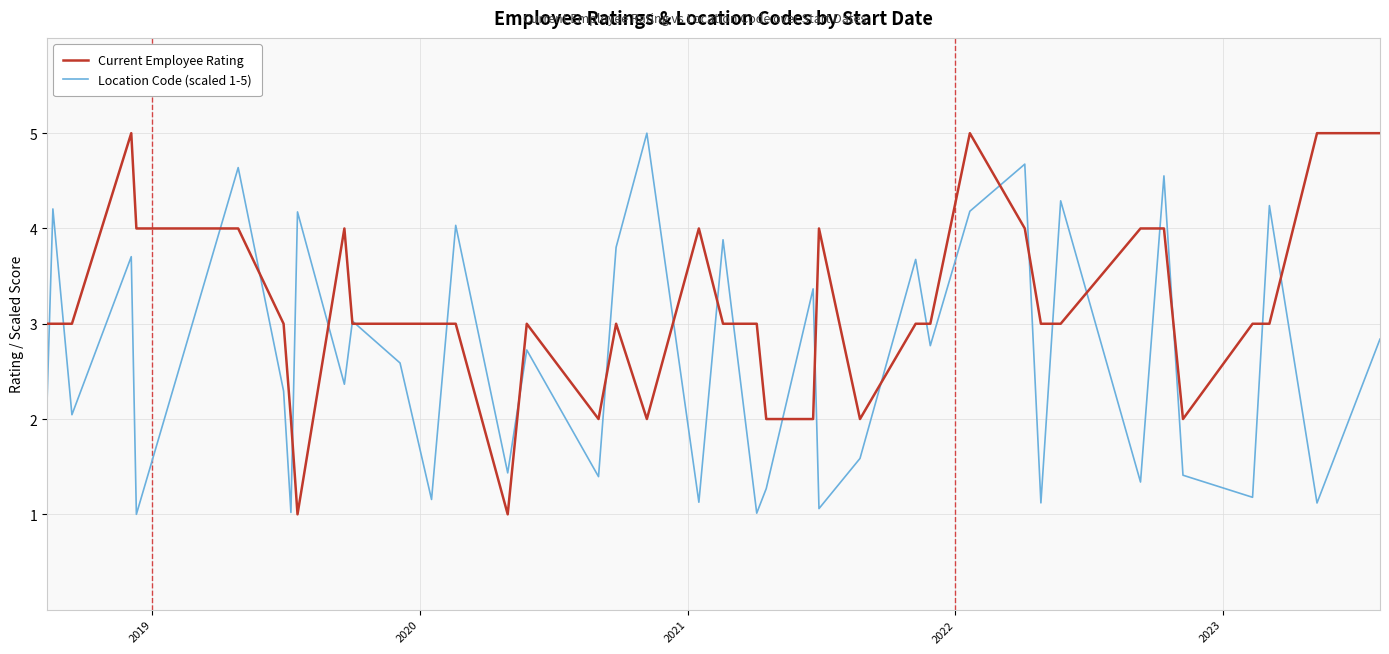

Rank the series by their average value, from highest to lowest.

Current Employee Rating, Location Code (scaled 1-5)